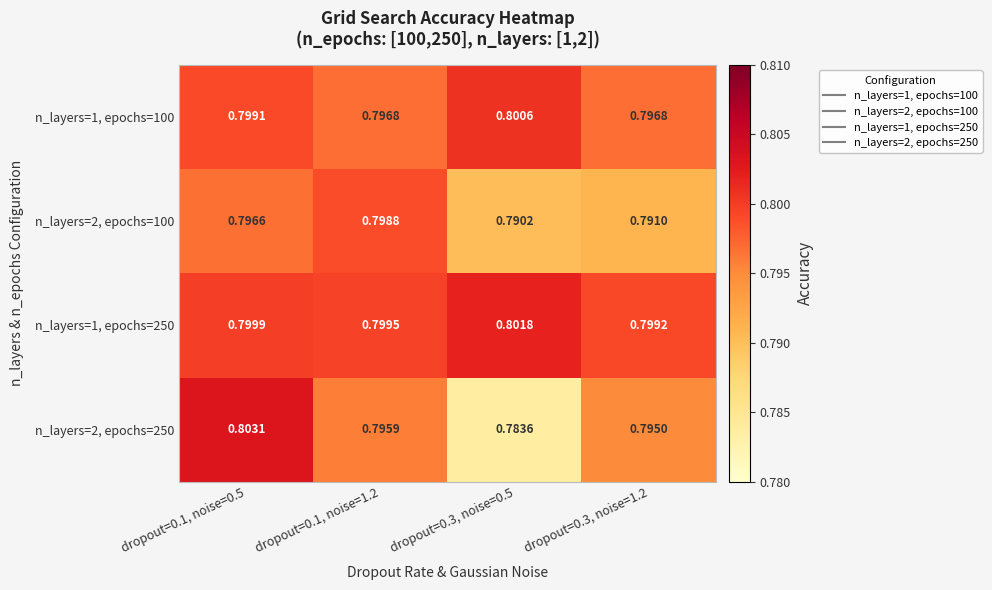

Is the value of n_layers=2, epochs=100 at dropout=0.1, noise=0.5 greater than the value of n_layers=2, epochs=250 at dropout=0.3, noise=1.2?

Yes